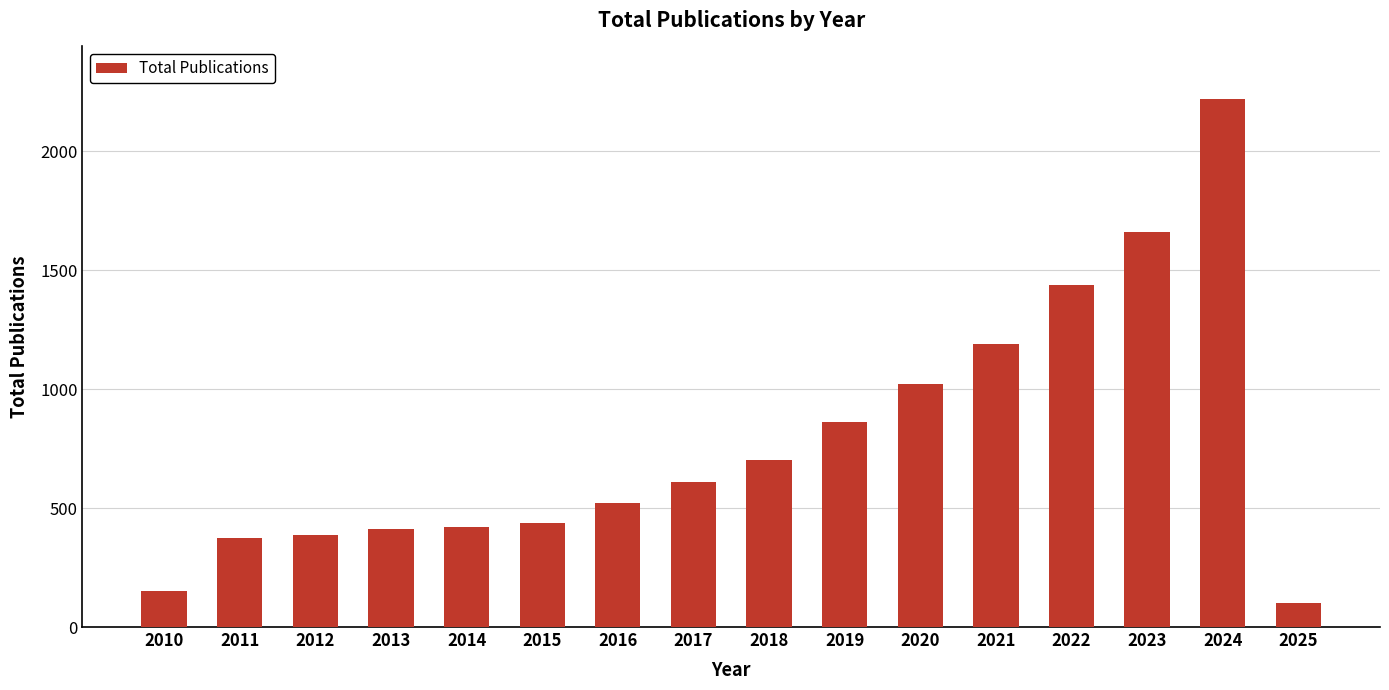

Are the bars grouped side by side (vs. stacked)?

No